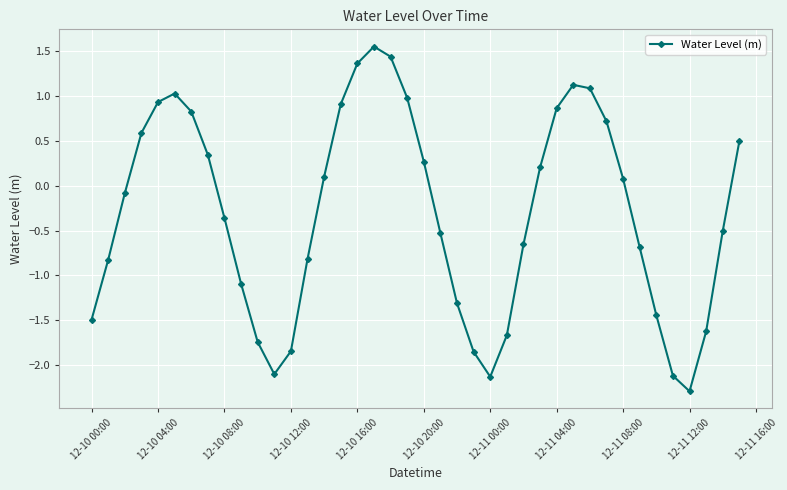

How many lines are shown in the chart?

1